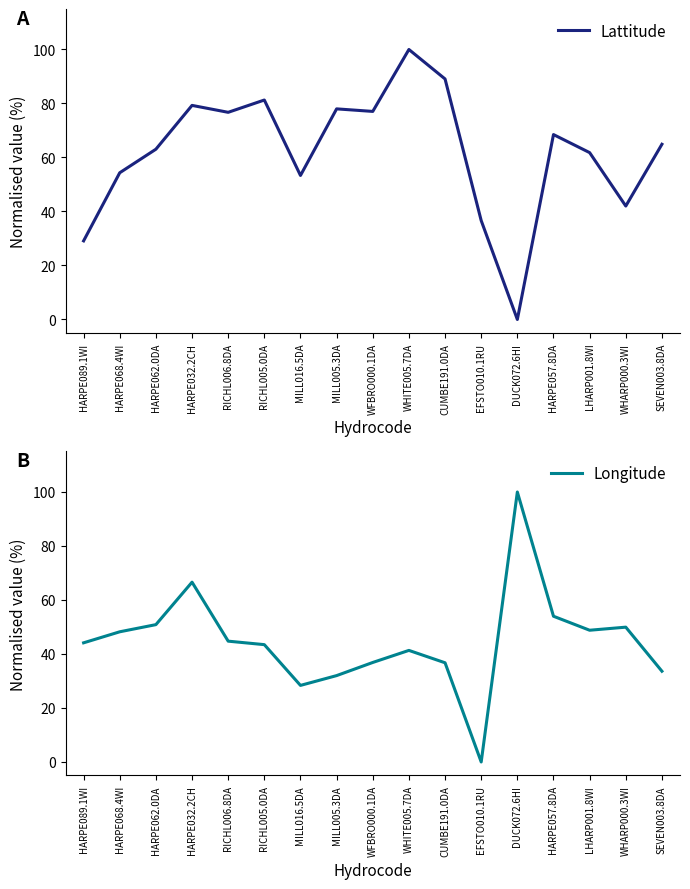

Is the value of Longitude at HARPE068.4WI greater than the value of Lattitude at HARPE062.0DA?

No